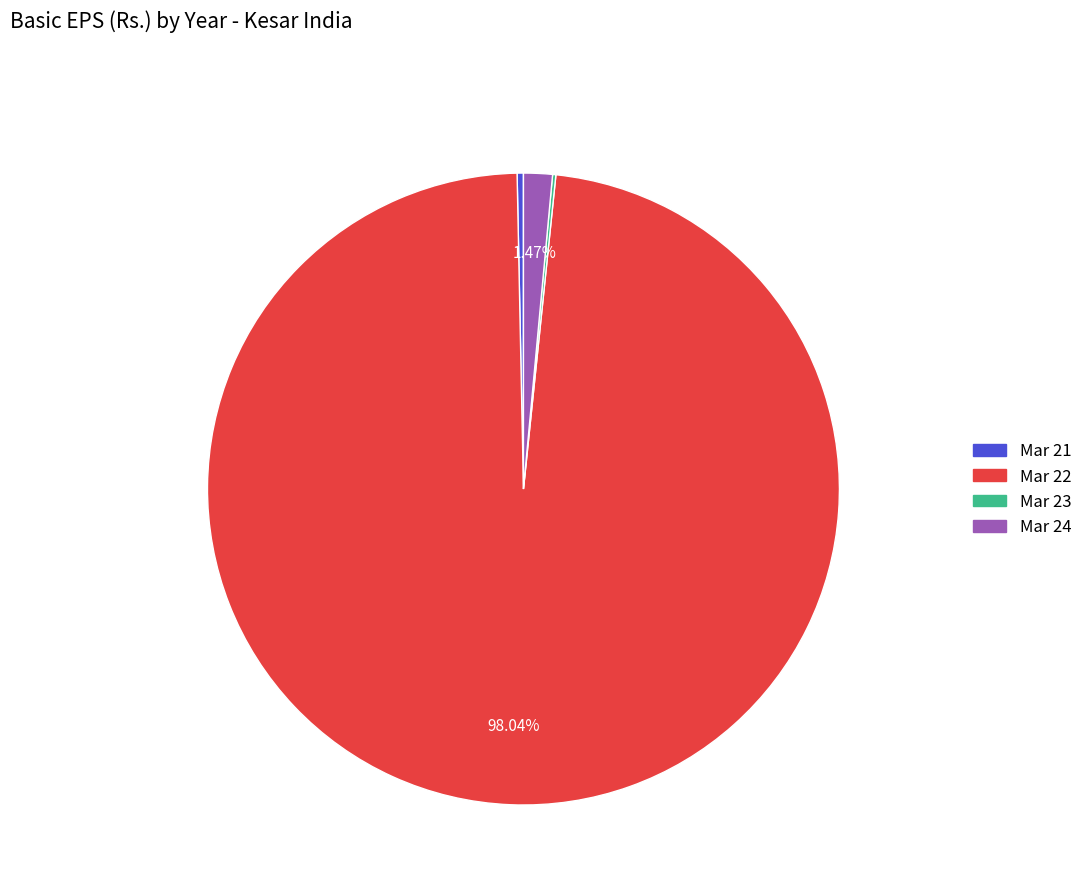

The Mar 21 slice represents 0% of the pie. True or false?

True